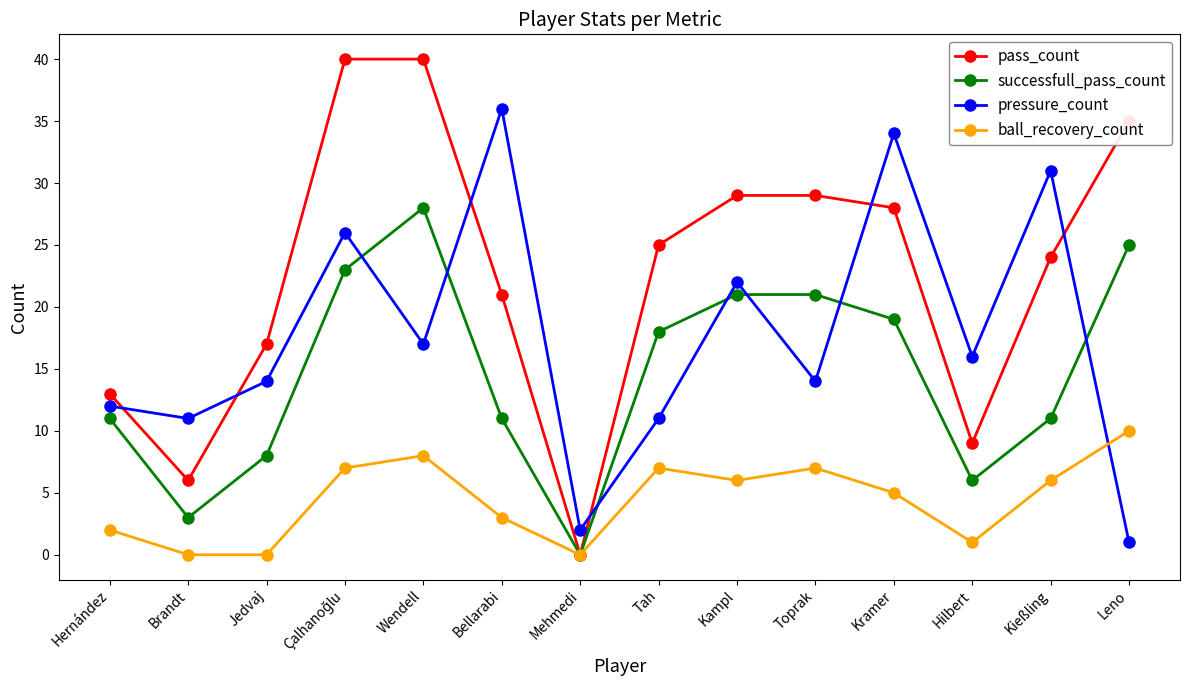

How many values in the successfull_pass_count series are below 18?

7